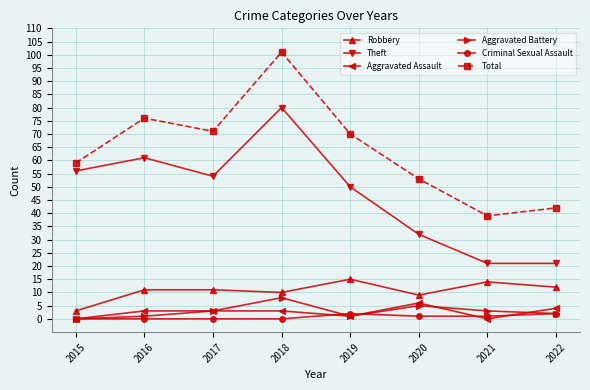

Where is Robbery nearest to the value 9?

2020